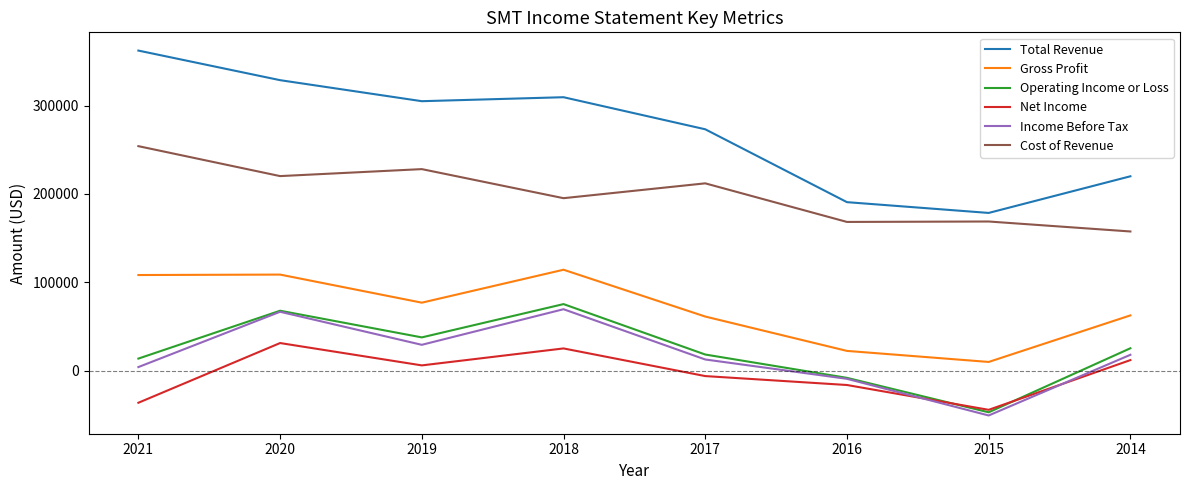

What are all the series names shown in the legend?

Total Revenue, Gross Profit, Operating Income or Loss, Net Income, Income Before Tax, Cost of Revenue